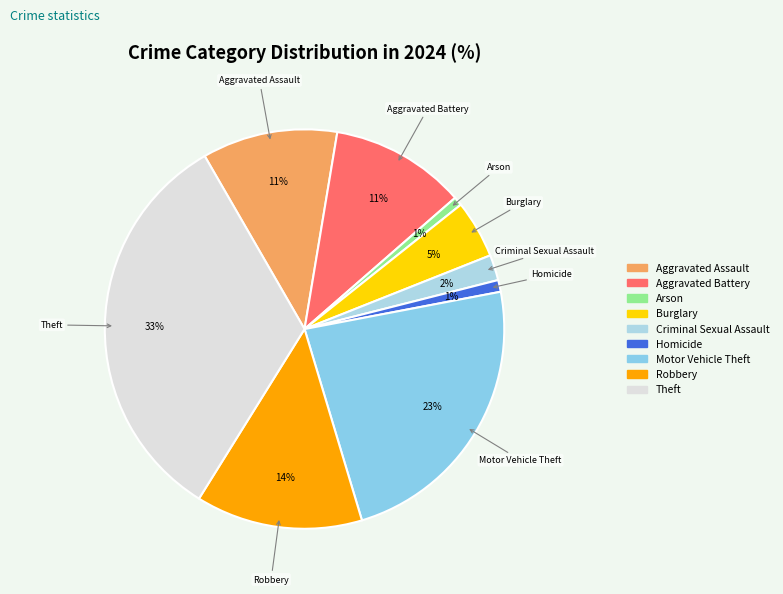

Does Aggravated Battery account for over 50% of the chart?

No